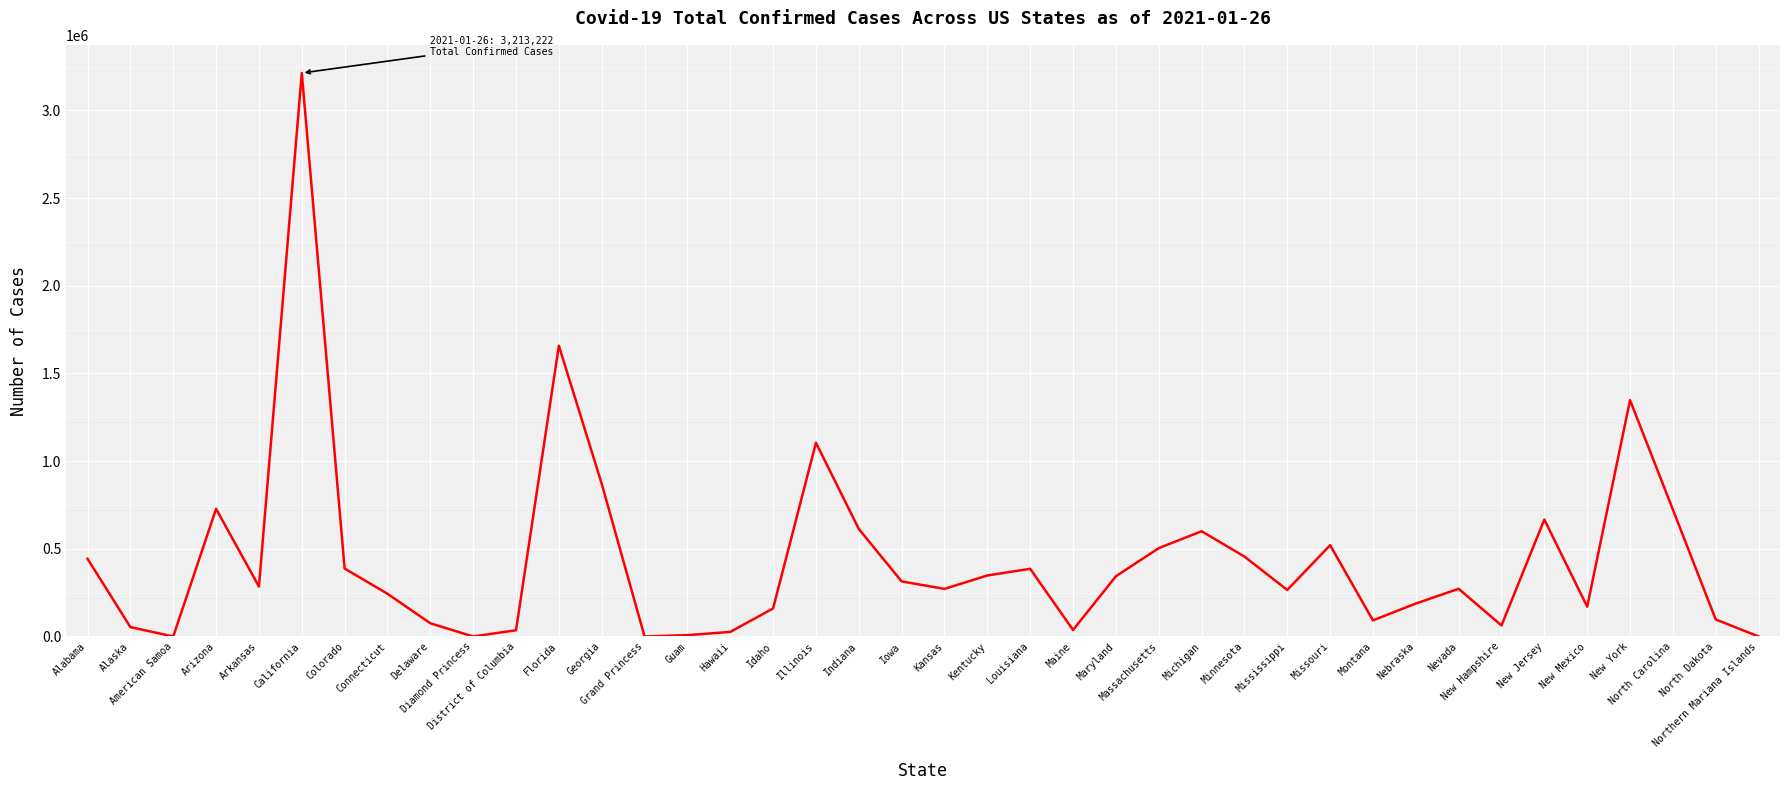

Where is the first local maximum?

Arizona